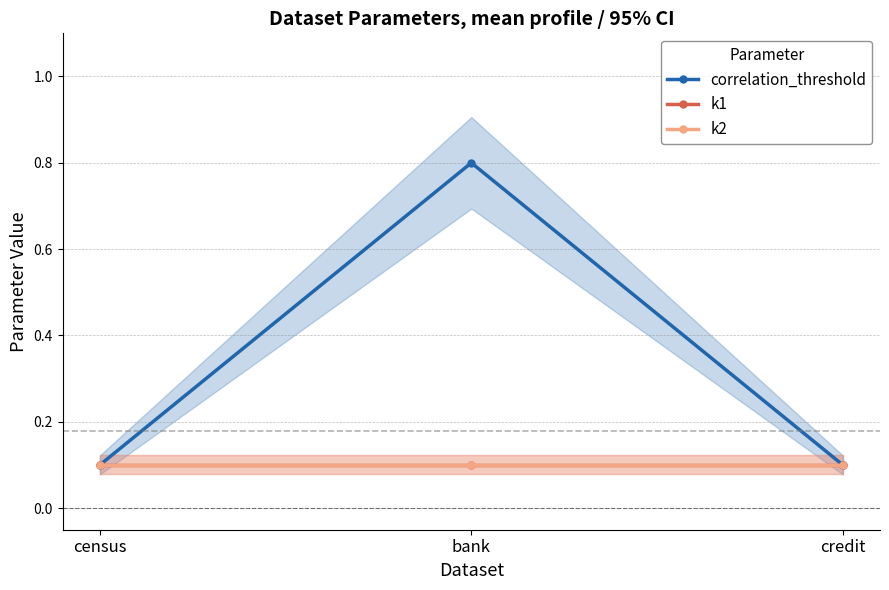

Rank the series at bank from highest to lowest value.

correlation_threshold, k1, k2